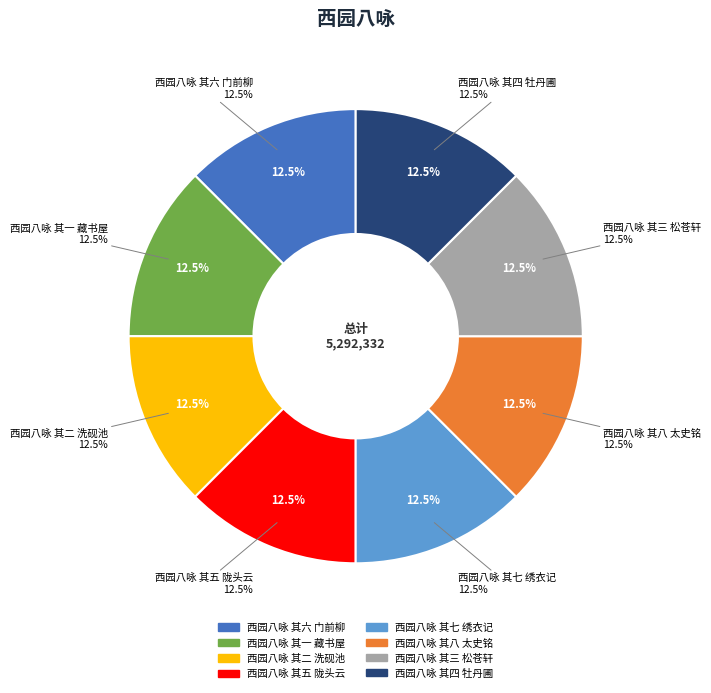

Which category has the smallest portion of the pie?

西园八咏 其一 藏书屋